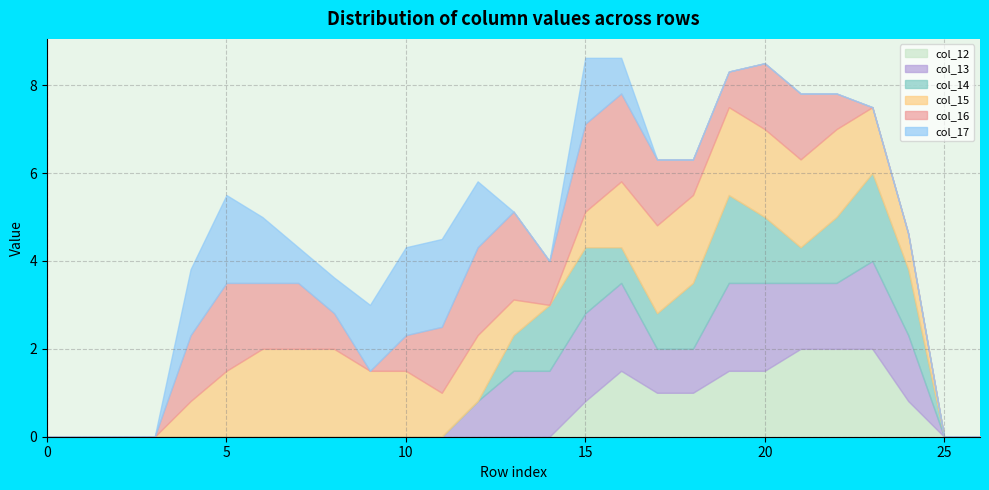

What is the maximum value for col_12?

2.0